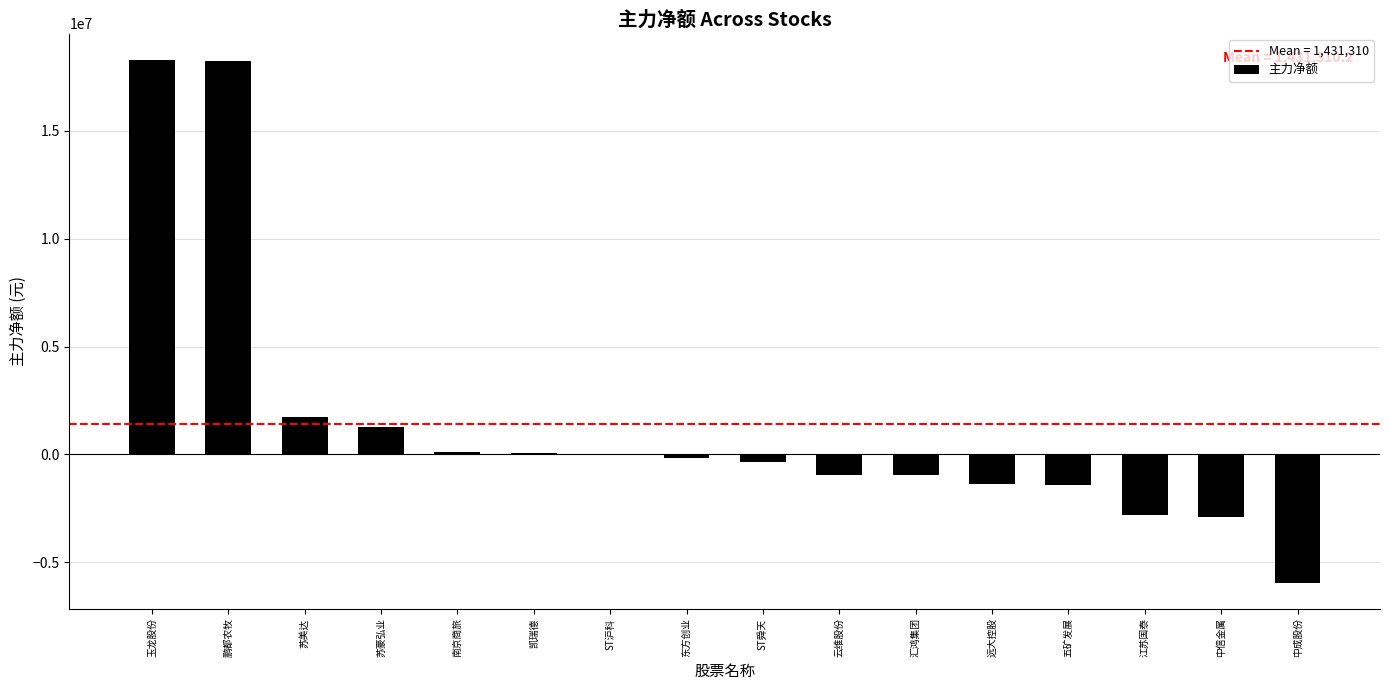

Where does the data first go above -174097?

玉龙股份